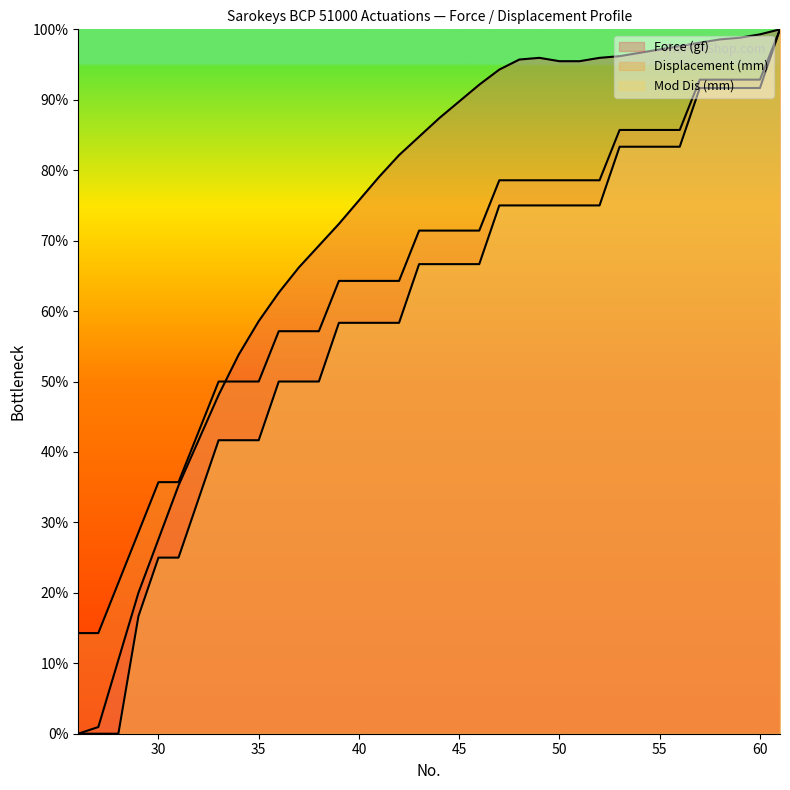

What is the difference between the second highest and minimum values in the Force (gf) series?

99.3